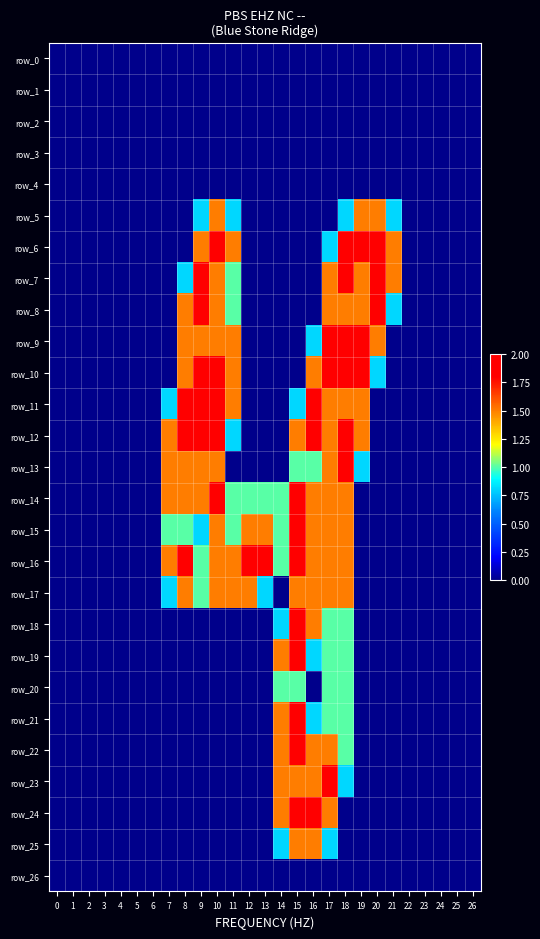

Between 6 and 26, which series saw the biggest shift?

row_0